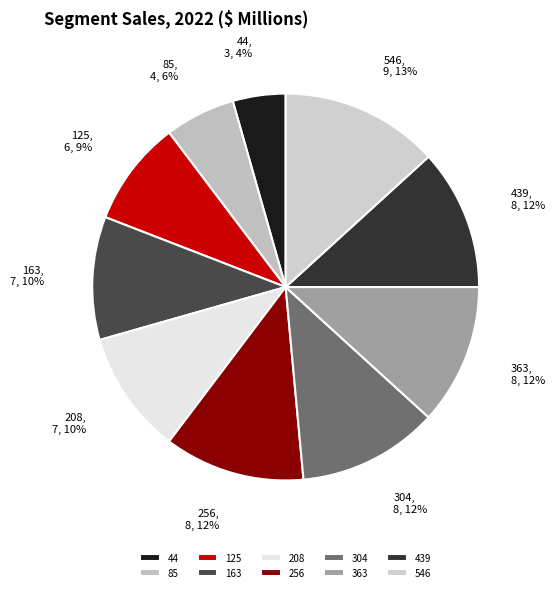

To the nearest percent, what is the average slice percentage?

10%